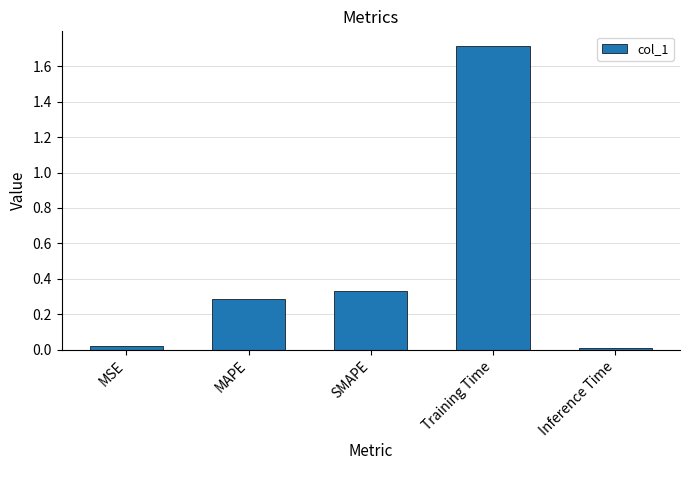

What is the maximum value shown in the chart?

1.7